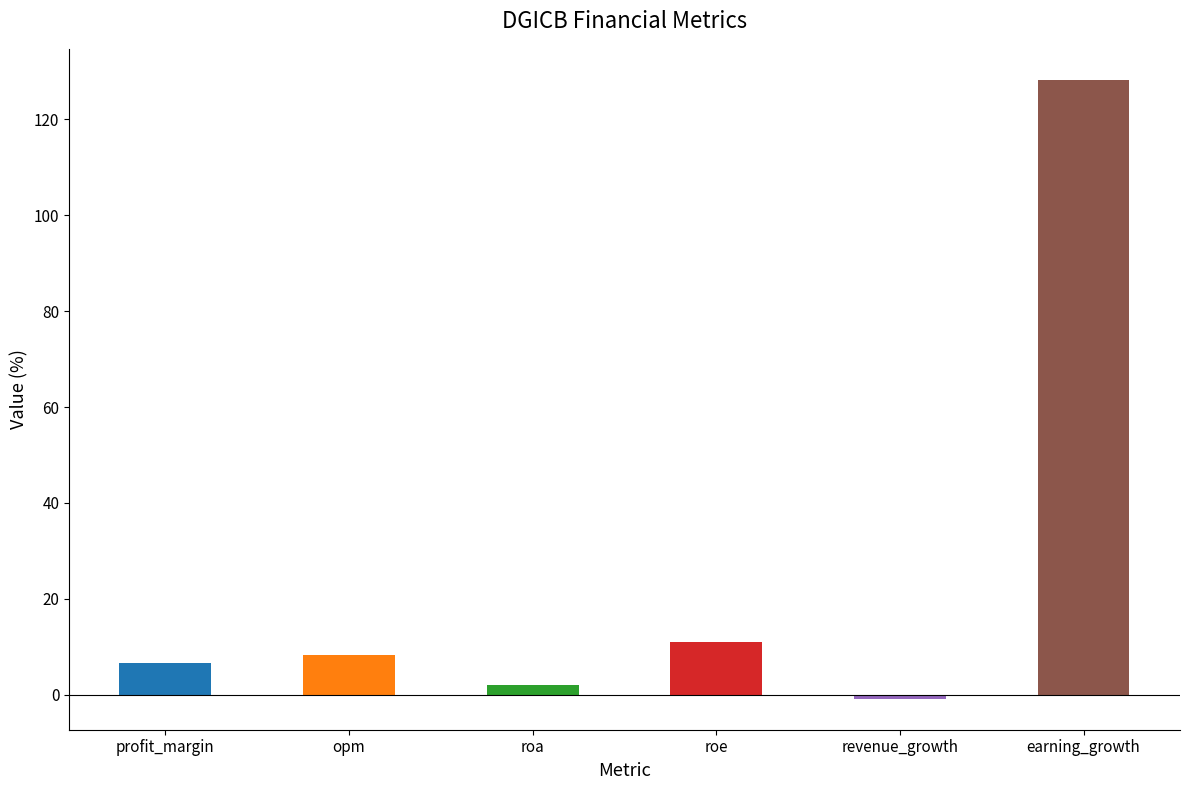

Is it true that the value at revenue_growth is -0.8?

True